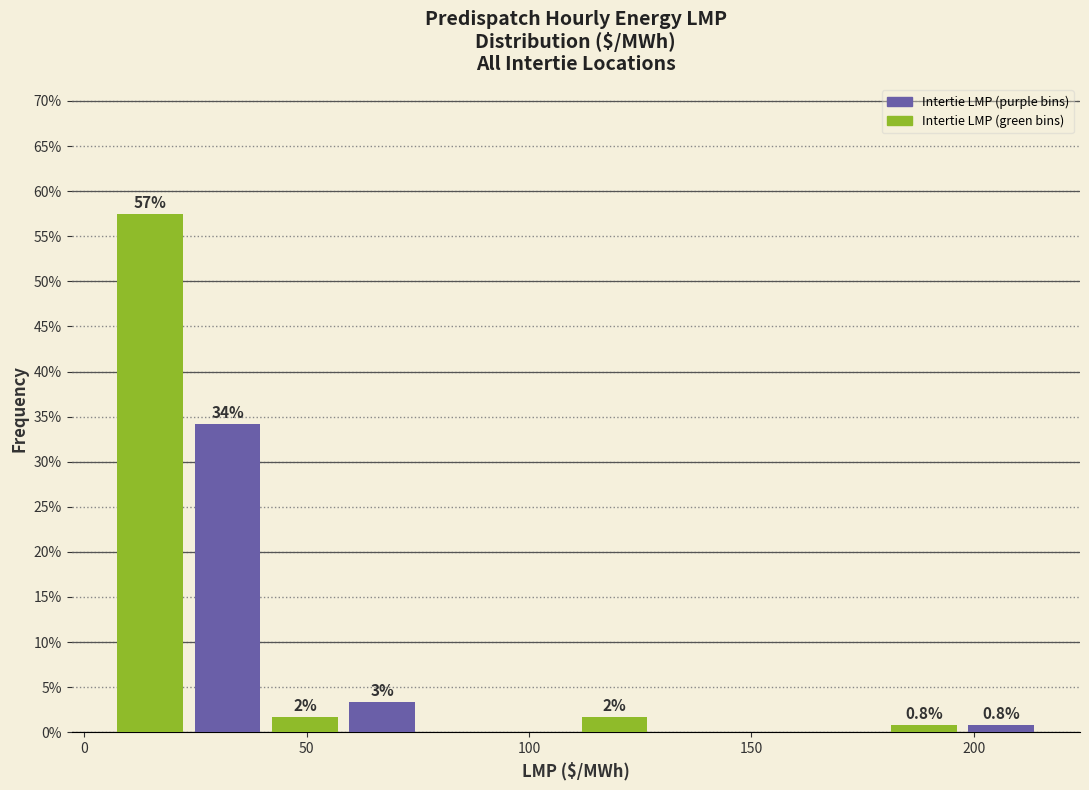

Around what value on the x-axis is the tallest bar? Give the approximate position of its centre, as read against the axis.

15